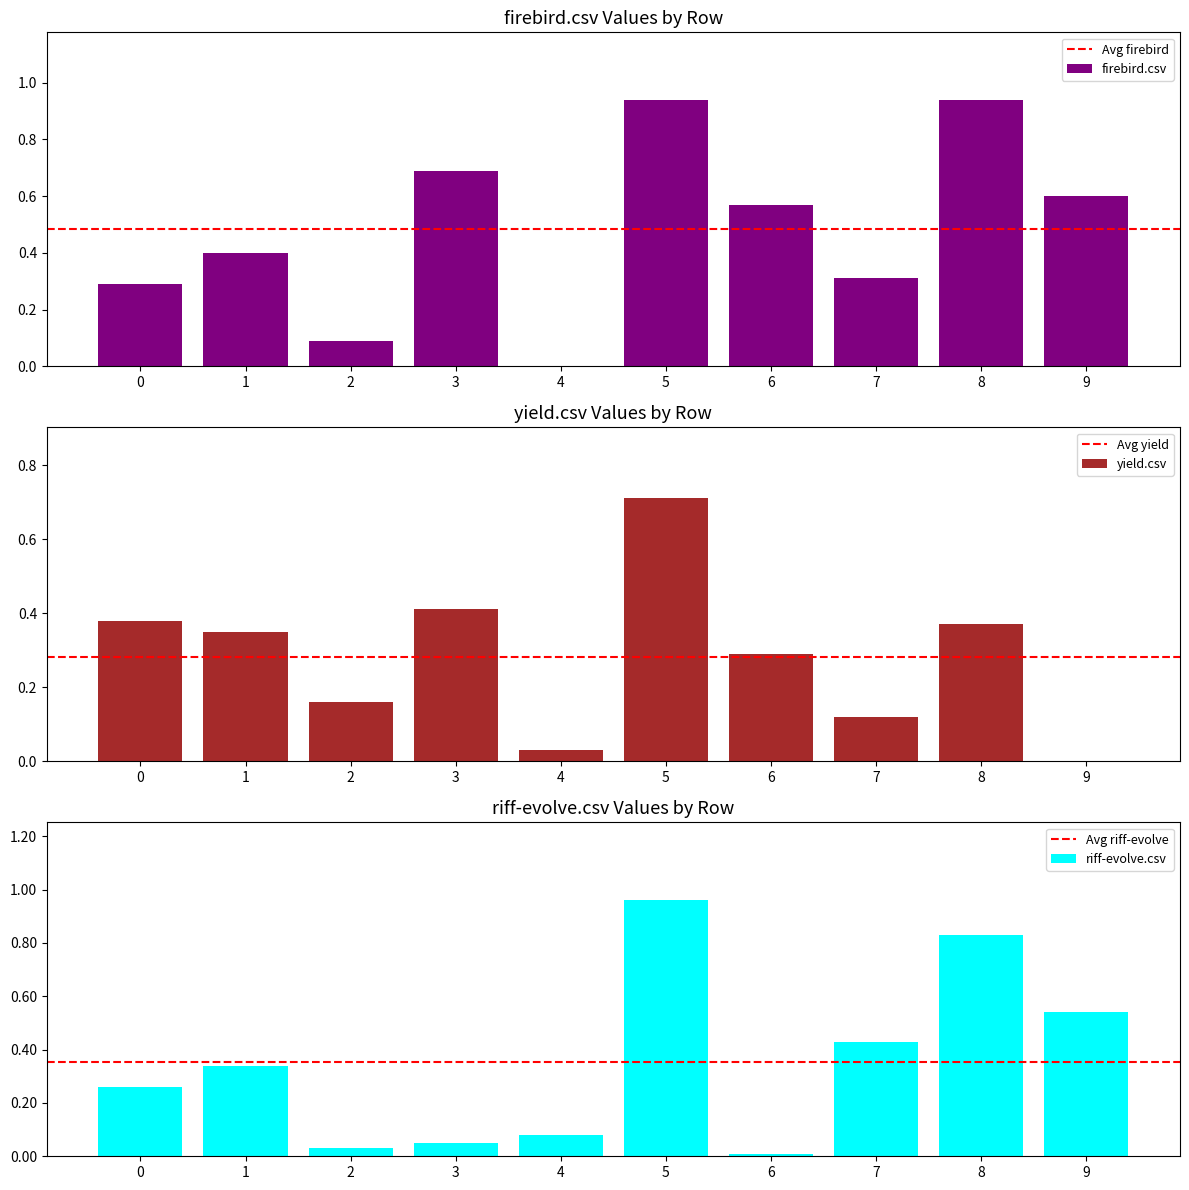

What is the difference between the second highest and second lowest values in the firebird.csv series?

0.8